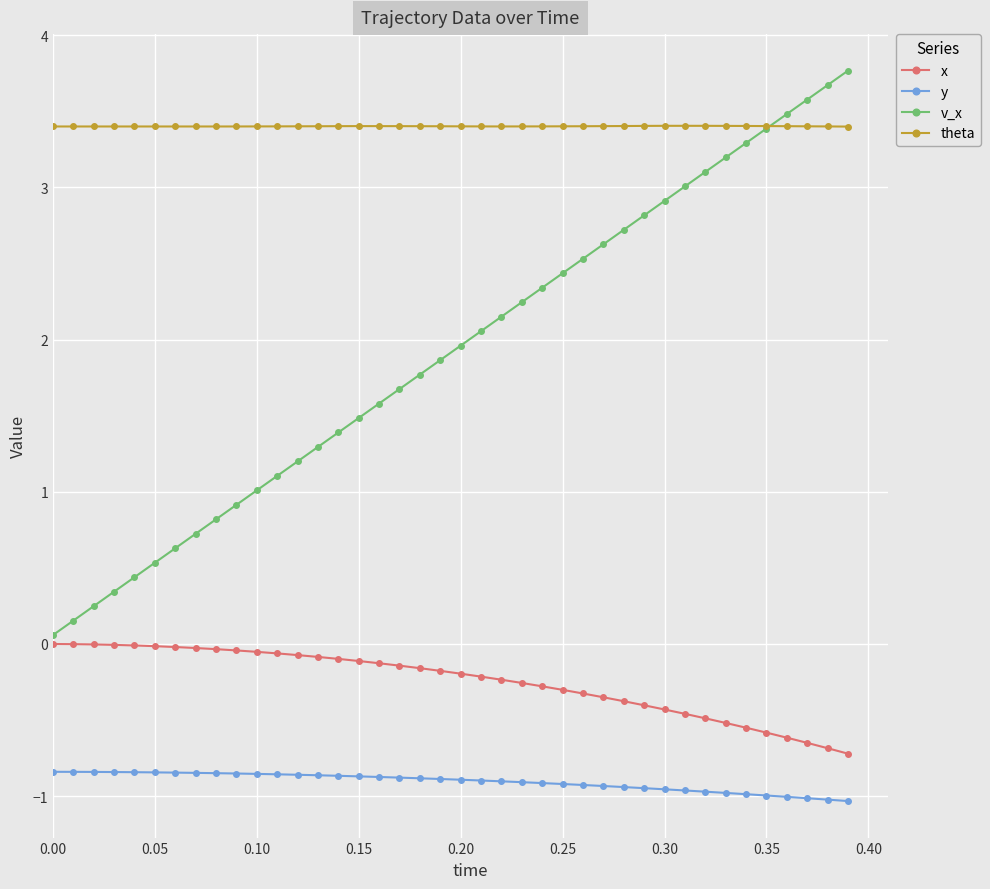

What is the minimum value shown in the chart?

-1.0